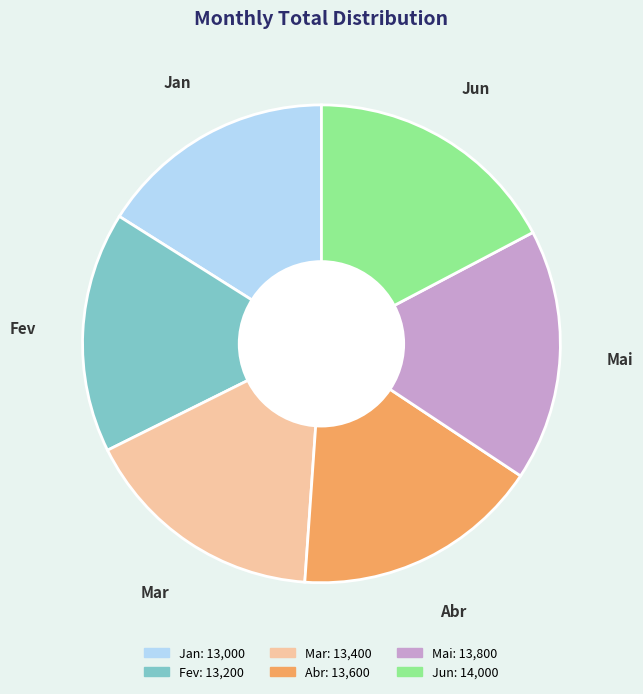

Combined, do Abr and Mai account for over 50%?

No